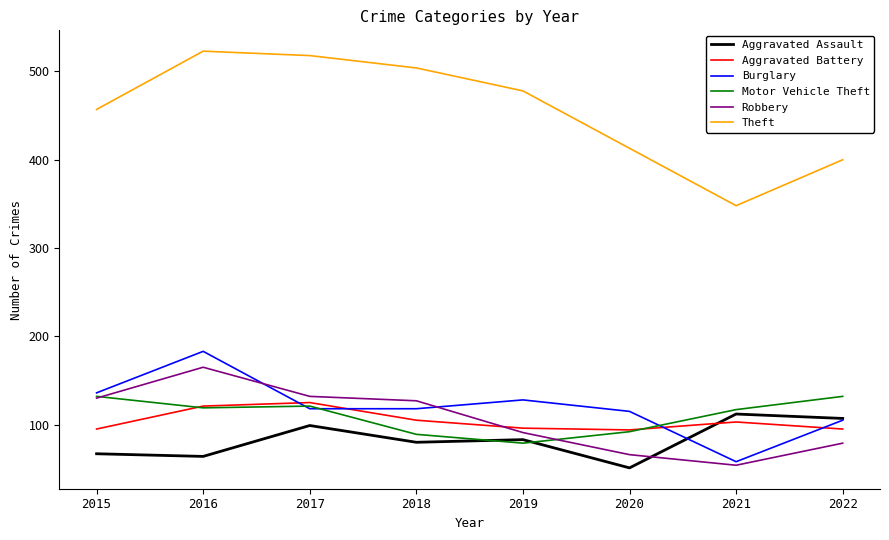

Where does the Robbery series first go above 127?

2015